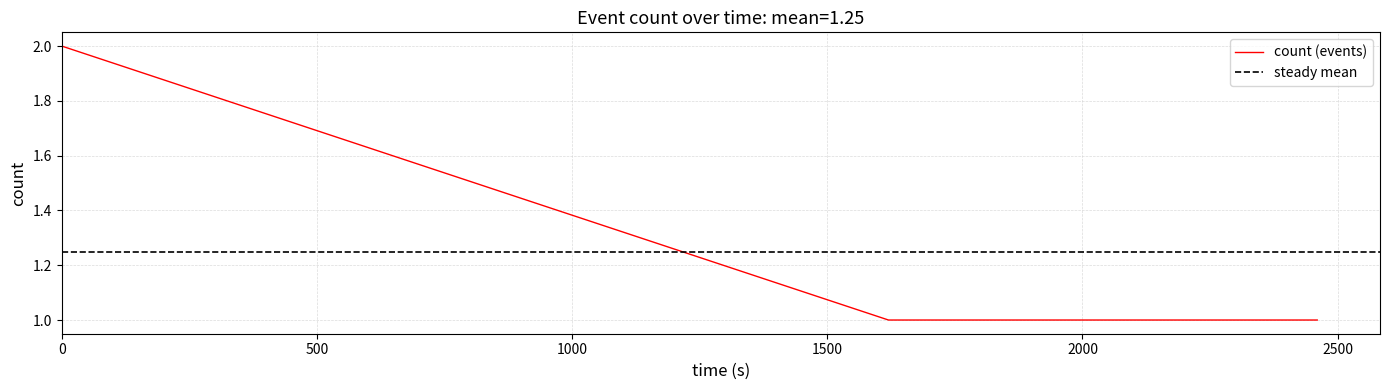

True or false: count (events) has more than 2 interior local peaks.

False